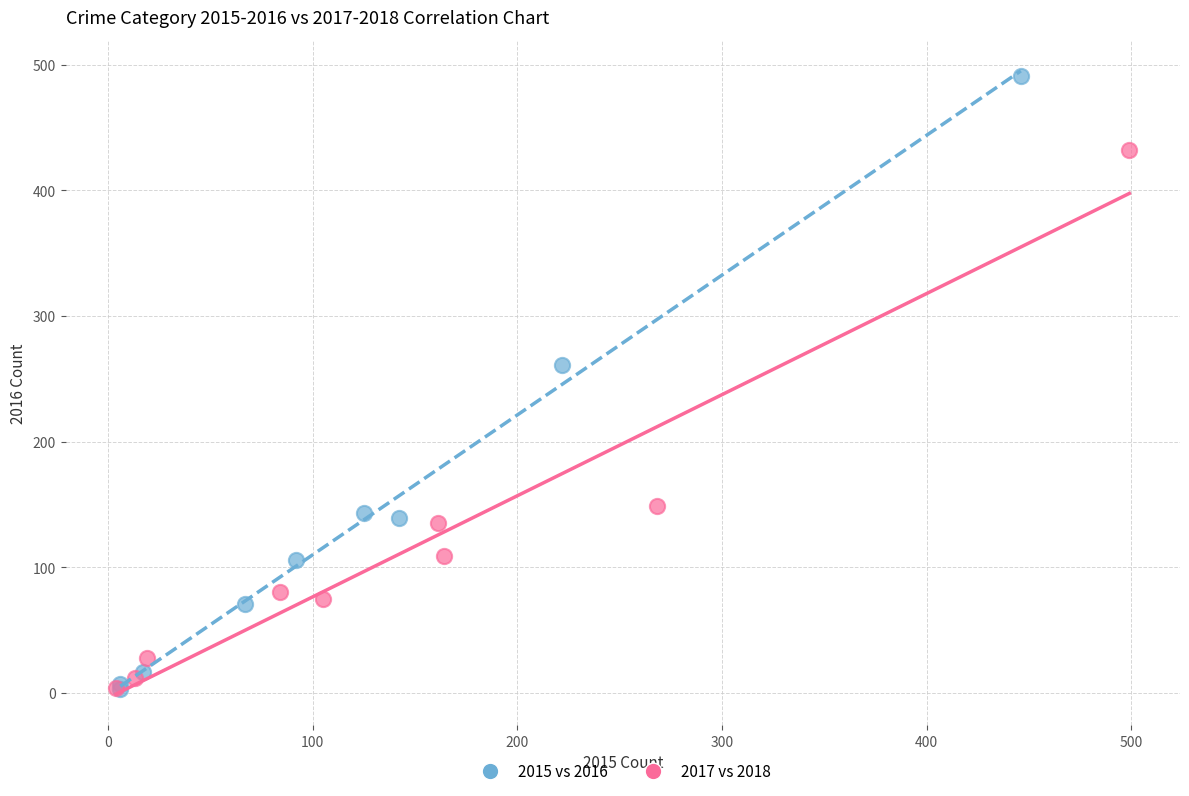

Which series has the widest spread of Y values?

2015 vs 2016